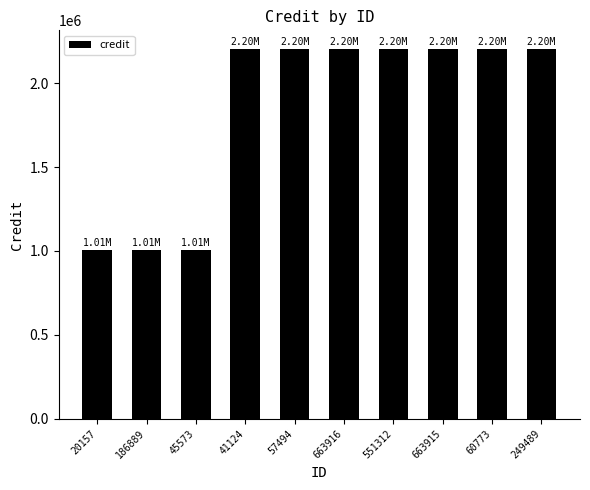

What is the sum of all values?

18456671